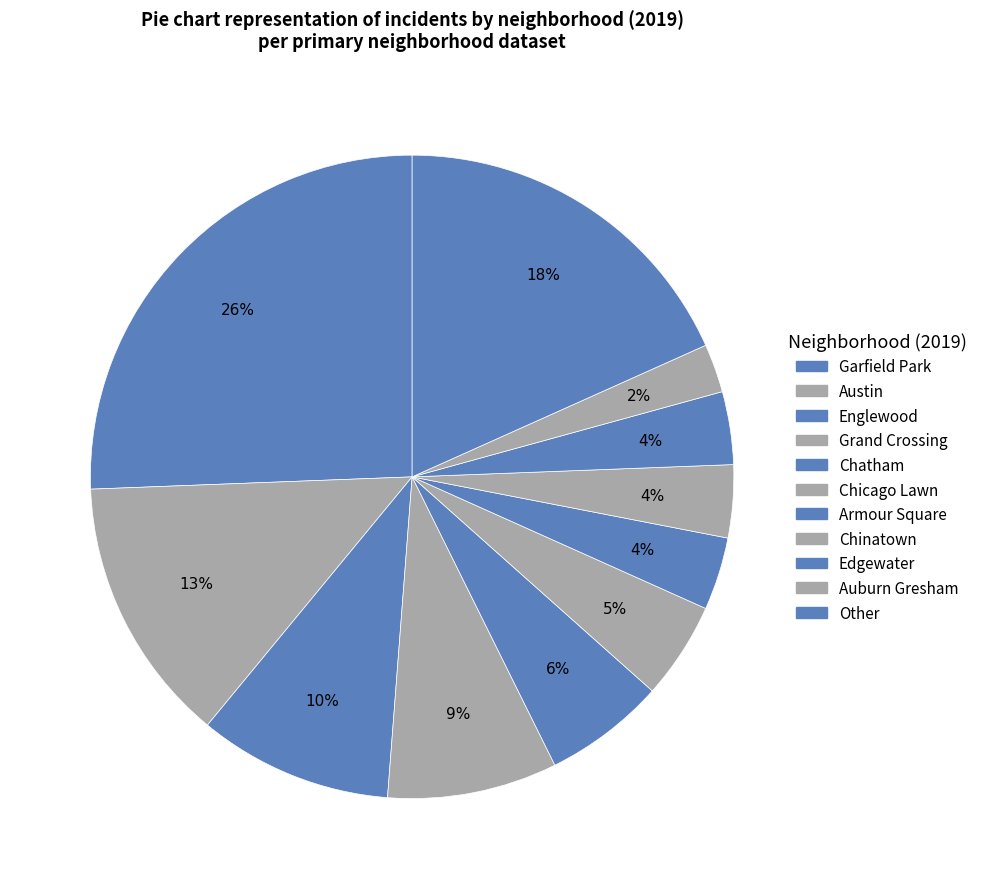

How many segments does this pie chart have?

11